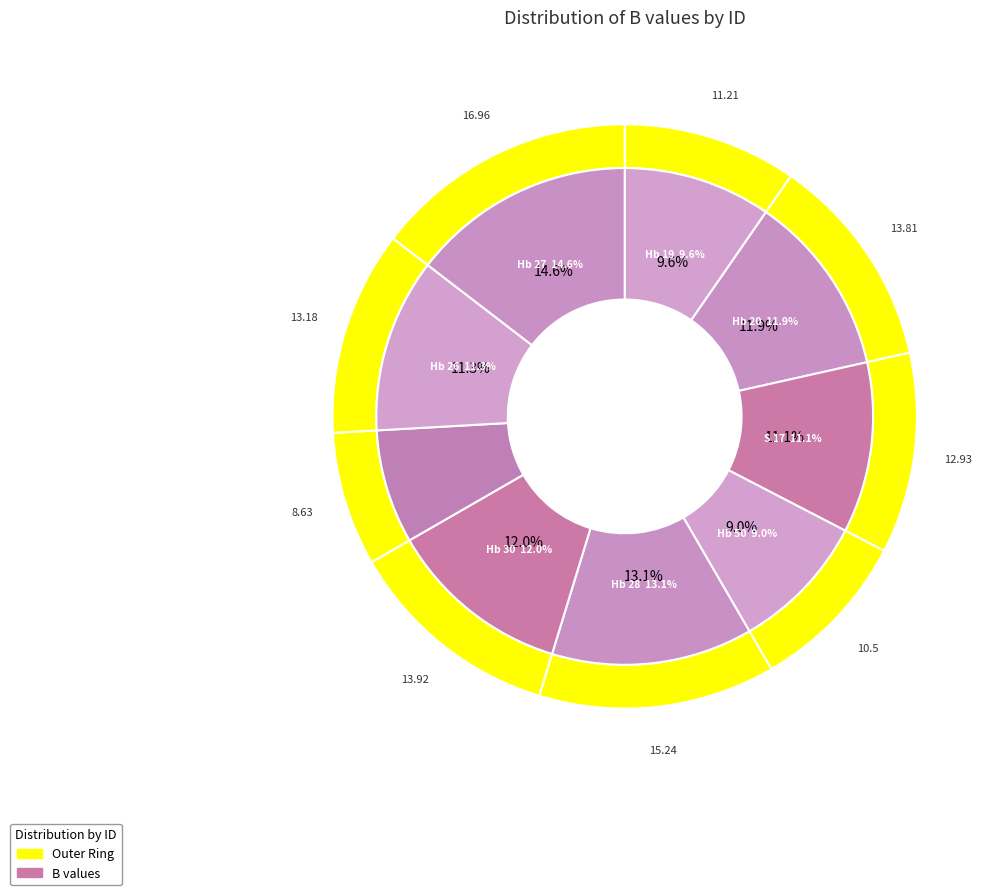

What is the change in value from Hb 30 to Hb 27?

+3.0